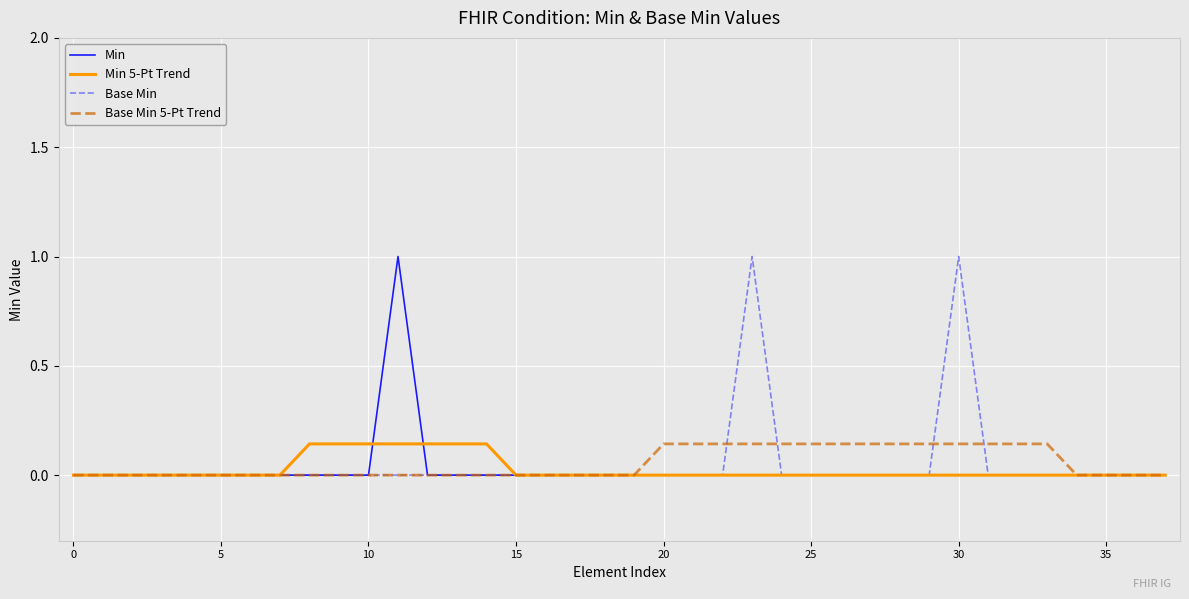

What is the highest value of the Base Min series?

1.0